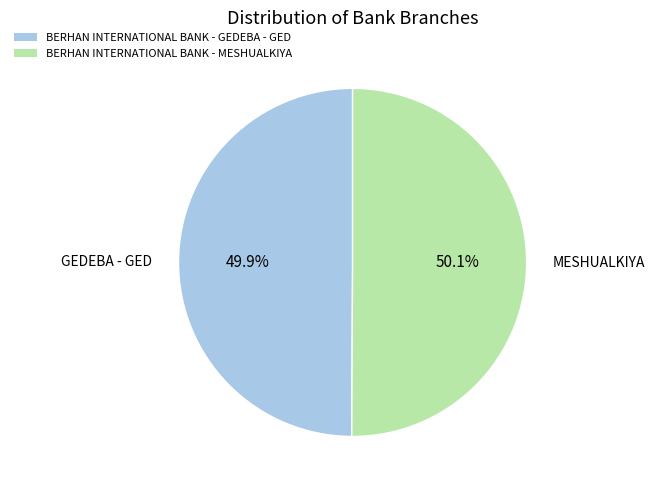

To the nearest percent, what portion does BERHAN INTERNATIONAL BANK - MESHUALKIYA represent?

50%